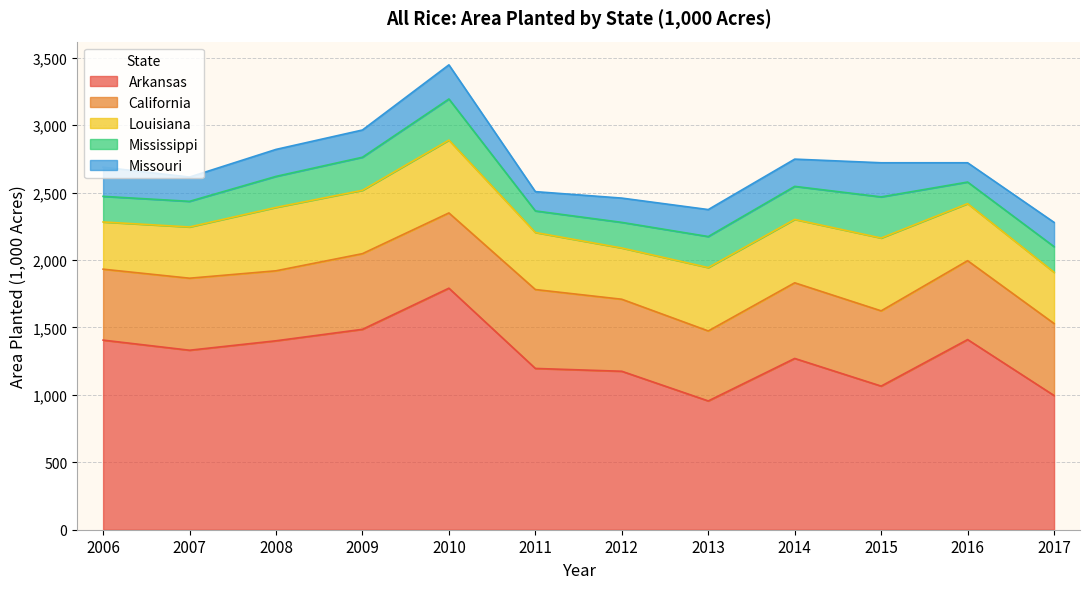

Which series has the widest spread of values?

Arkansas